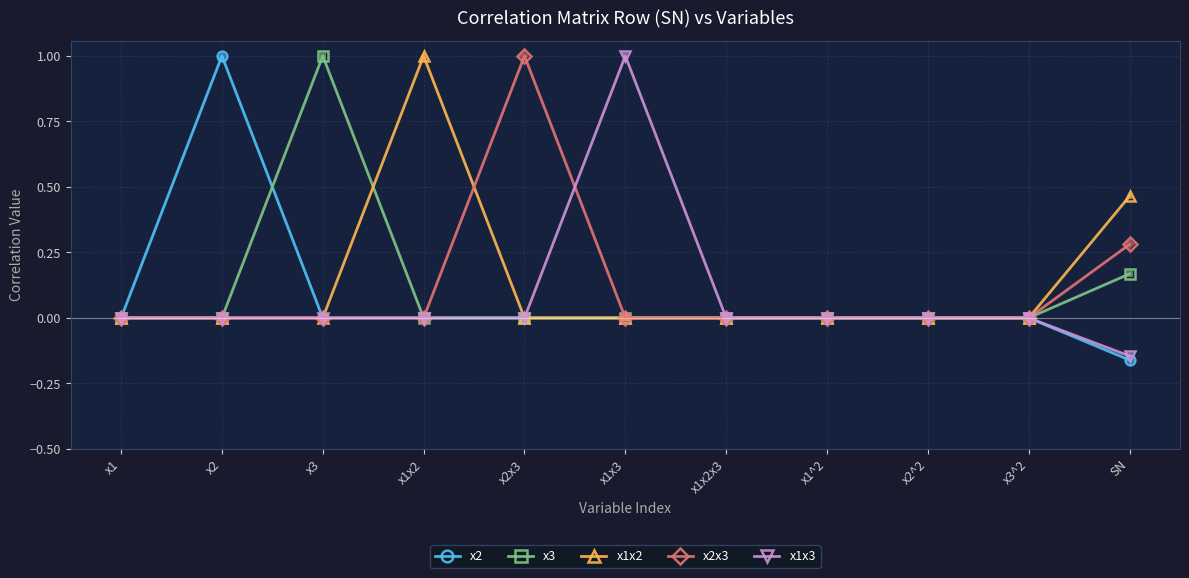

What is the maximum value for x1x3?

1.0